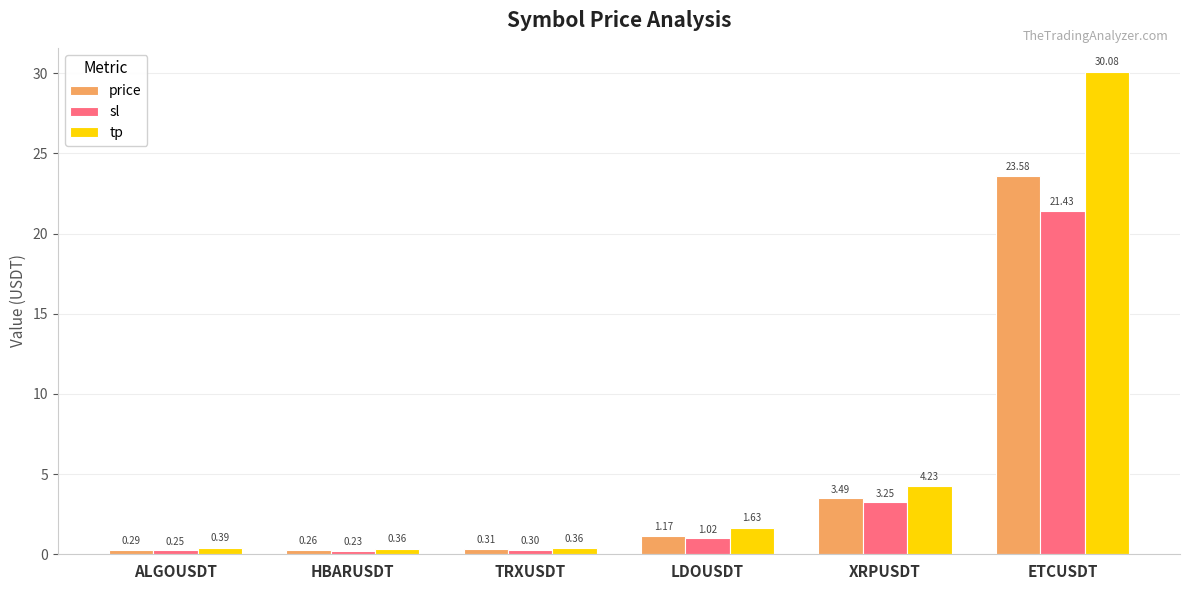

At which category is the sum across all series the highest?

ETCUSDT